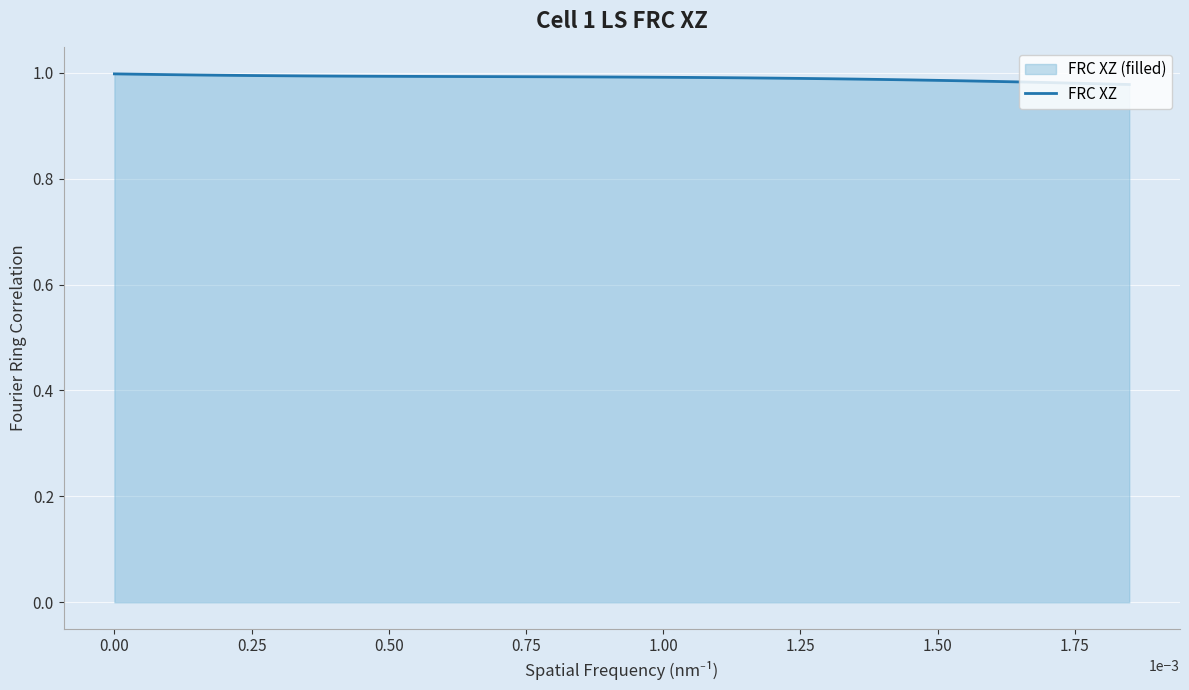

What is the average value?

1.0